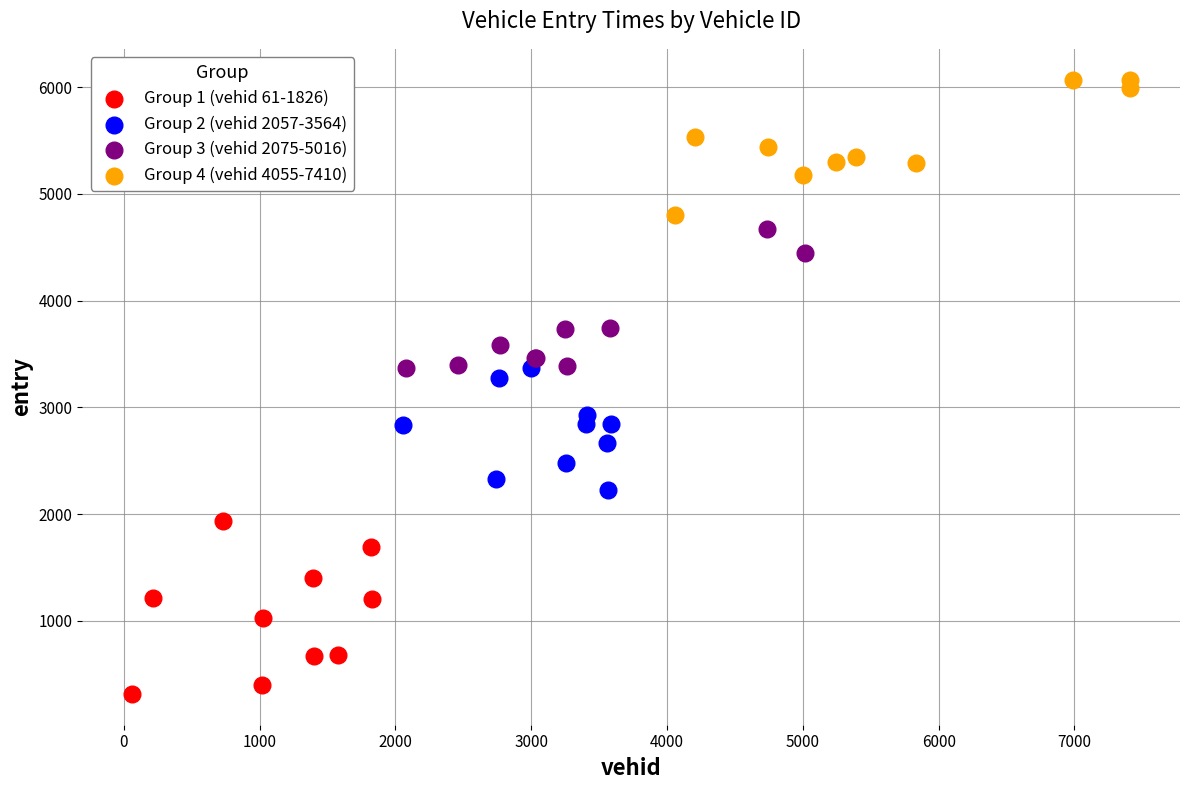

Which series has the largest Y range (max minus min)?

Group 1 (vehid 61-1826)